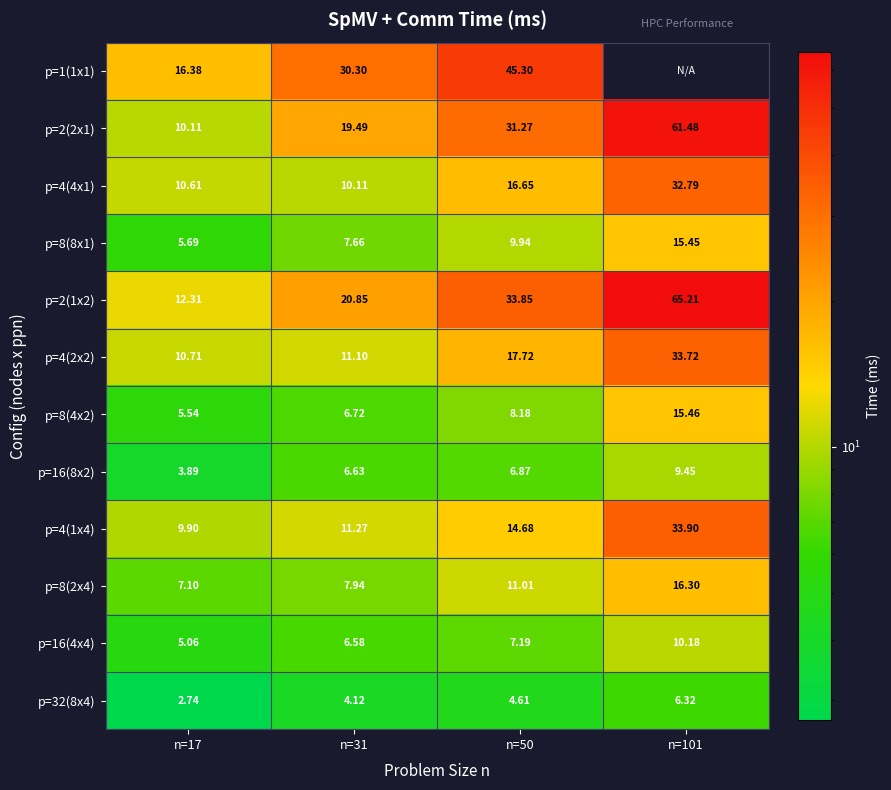

Is the value of p=8(2x4) at n=50 greater than the value of p=4(4x1) at n=50?

No